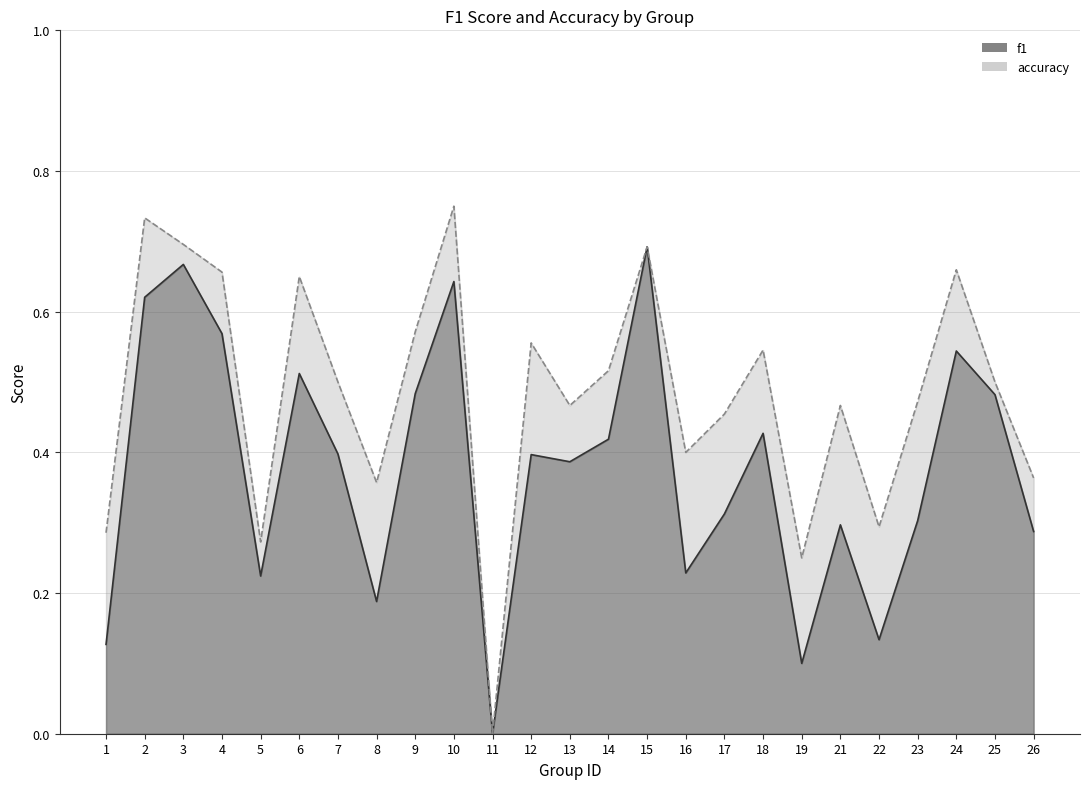

Reading right to left, extract all data points from this chart.

f1: 26=0.3	25=0.5	24=0.5	23=0.3	22=0.1	21=0.3	19=0.1	18=0.4	17=0.3	16=0.2	15=0.7	14=0.4	13=0.4	12=0.4	11=0.0	10=0.6	9=0.5	8=0.2	7=0.4	6=0.5	5=0.2	4=0.6	3=0.7	2=0.6	1=0.1
accuracy: 26=0.4	25=0.5	24=0.7	23=0.5	22=0.3	21=0.5	19=0.2	18=0.5	17=0.5	16=0.4	15=0.7	14=0.5	13=0.5	12=0.6	11=0.0	10=0.8	9=0.6	8=0.4	7=0.5	6=0.7	5=0.3	4=0.7	3=0.7	2=0.7	1=0.3